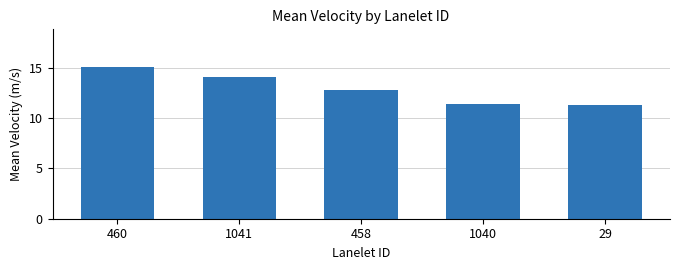

Are the bars horizontal?

No